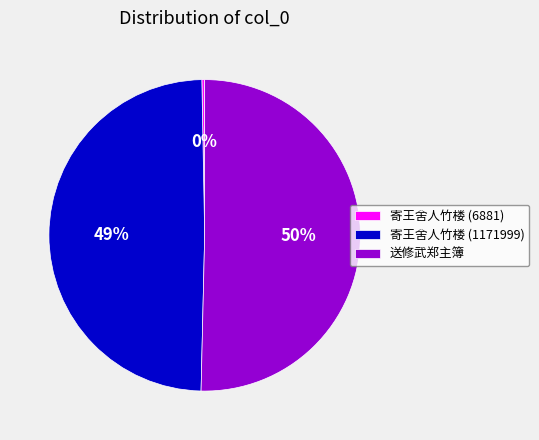

Is the sum of 送修武郑主簿 and 寄王舍人竹楼 (1171999) greater than half?

Yes